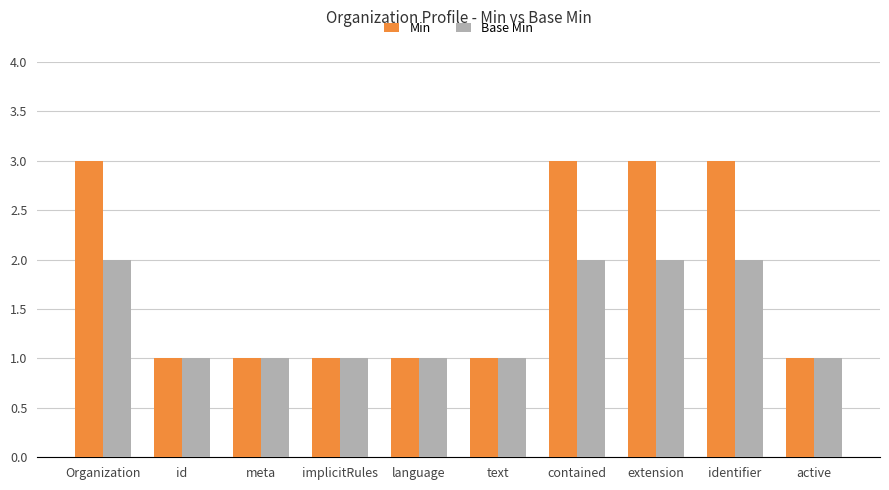

What position from the left is meta?

3